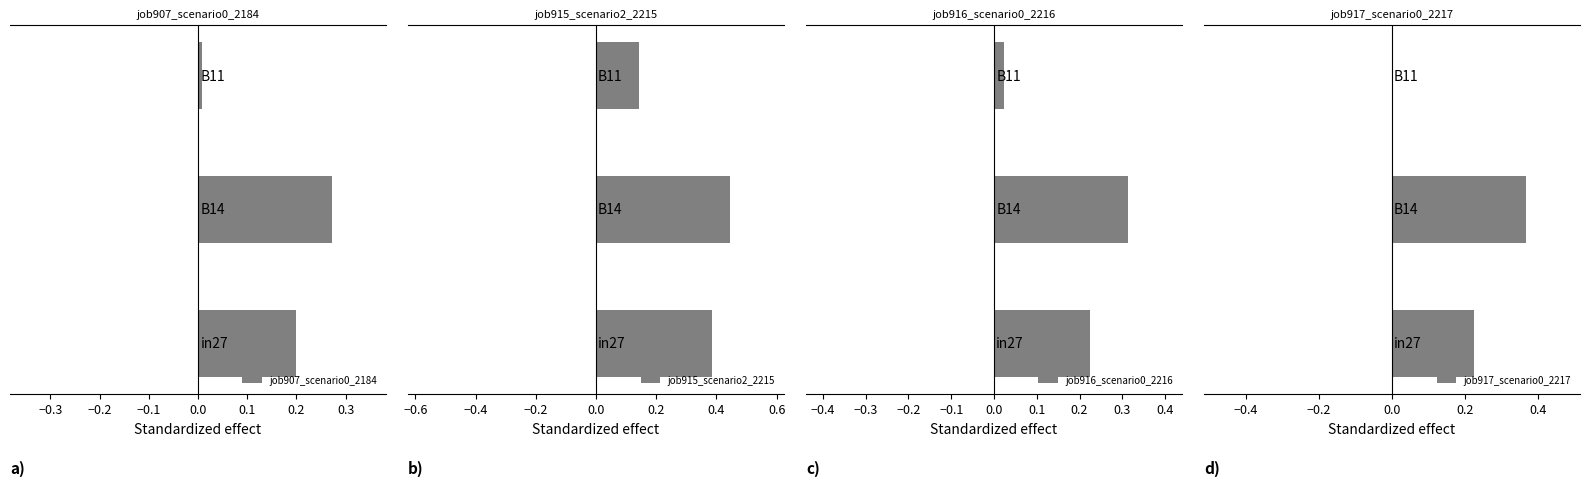

Which series has the largest range (max minus min)?

job917_scenario0_2217